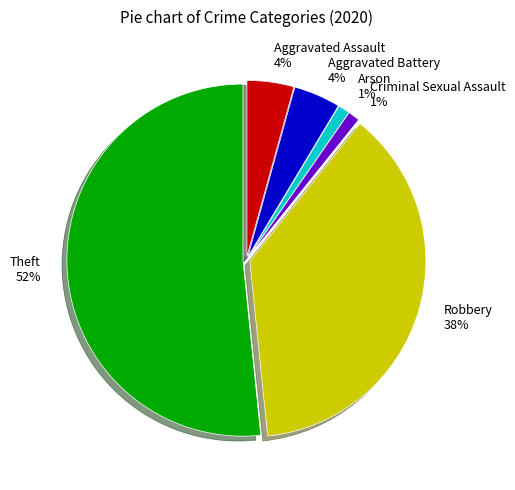

Is it true that Theft is 52% of the pie?

True